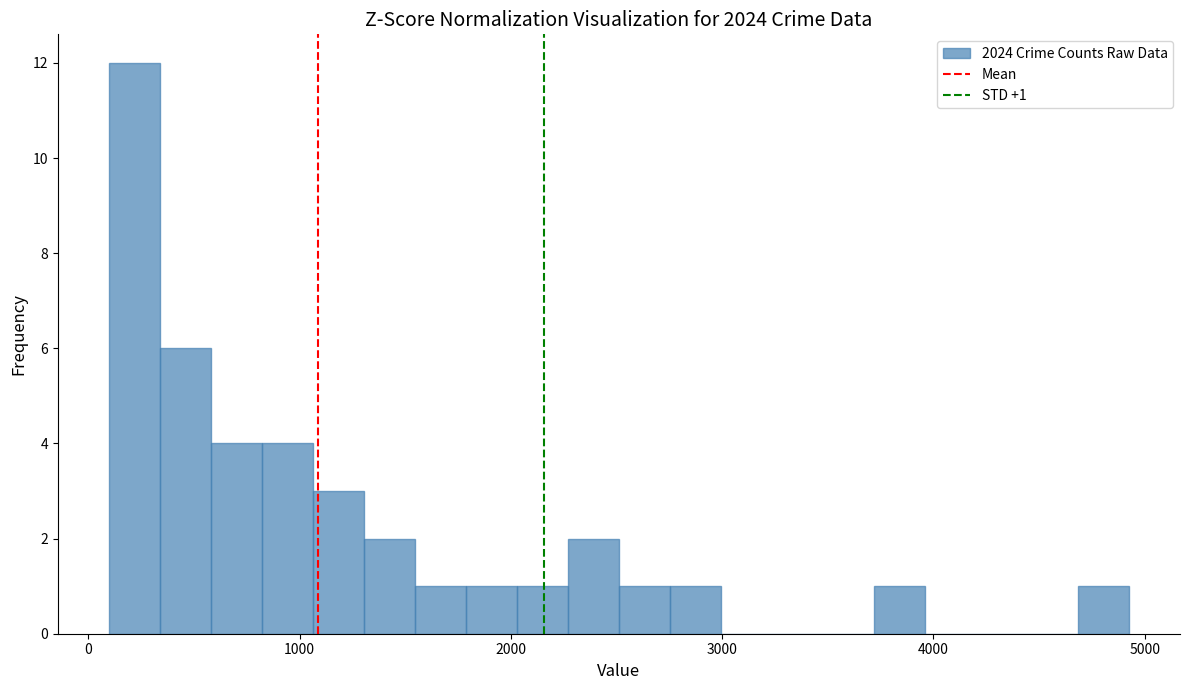

Read against the x-axis, roughly where is the centre of the tallest bar?

200